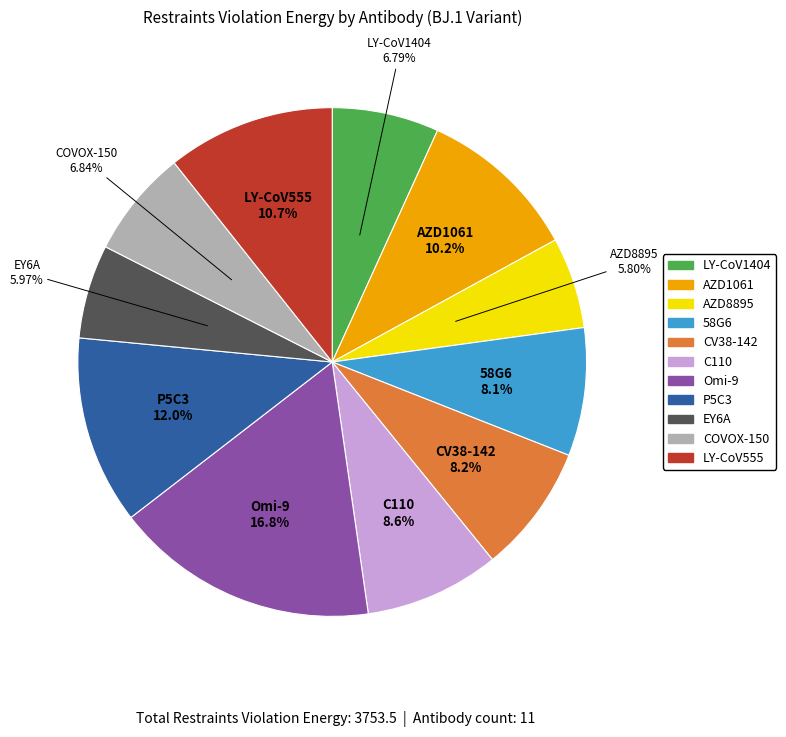

Is the sum of P5C3 and COVOX-150 greater than half?

No